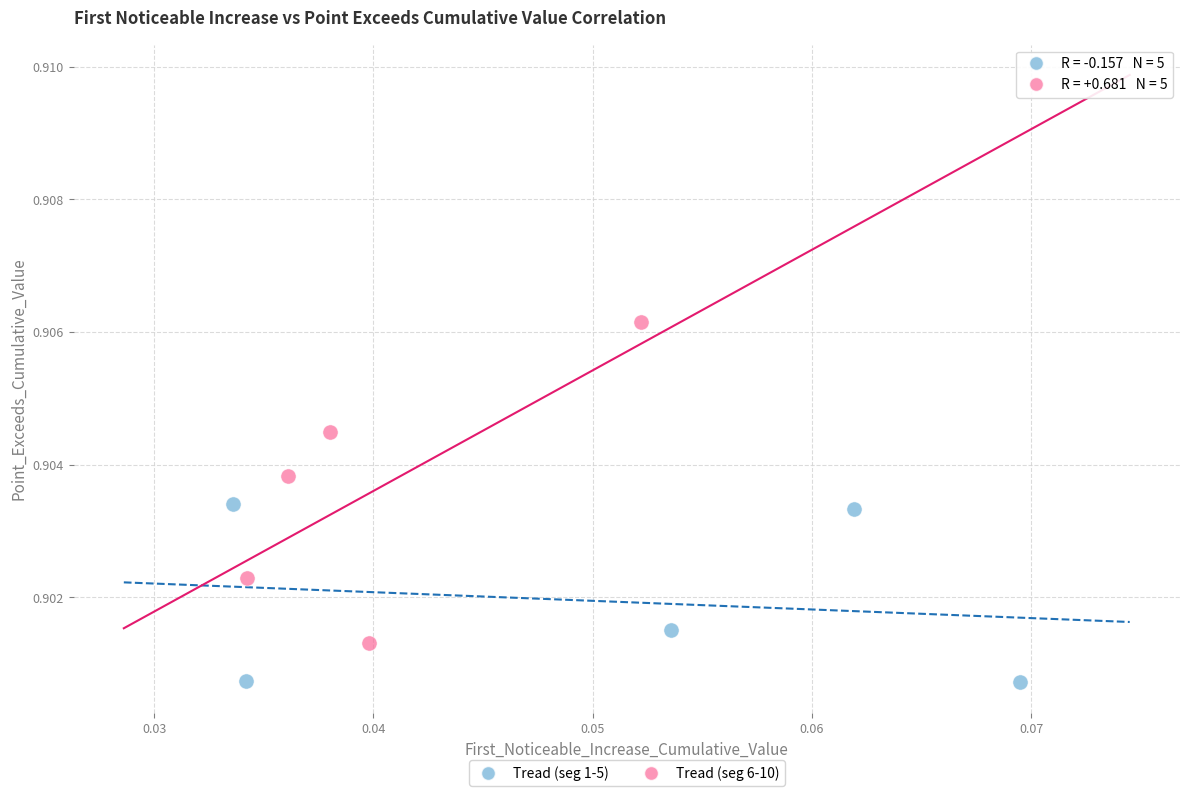

Which series has the widest spread of Y values?

Tread (seg 6-10)